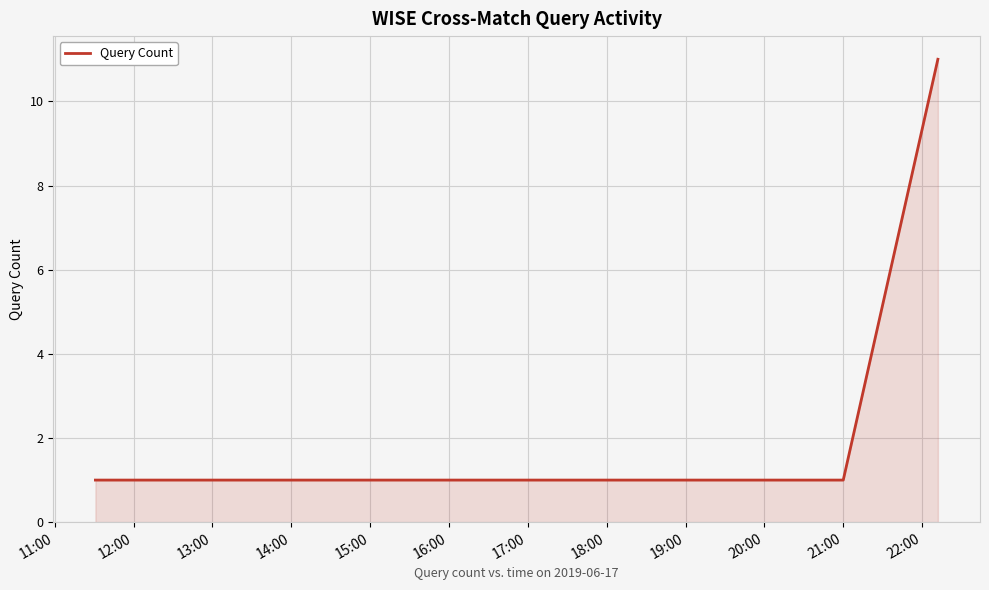

What is the maximum value shown in the chart?

11